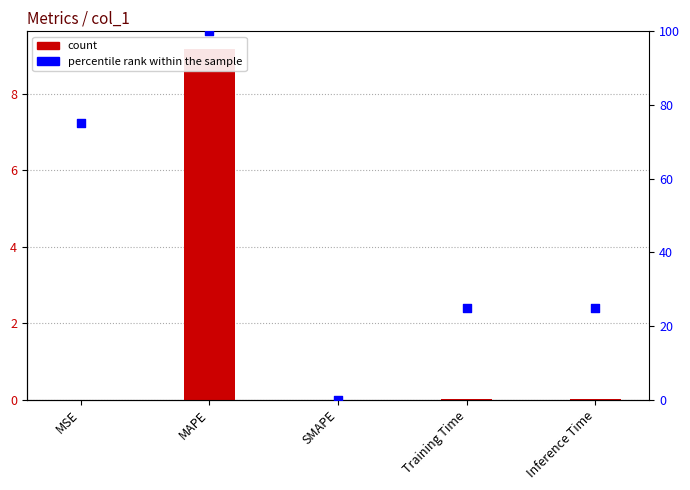

At how many categories does at least one series exceed 58?

2